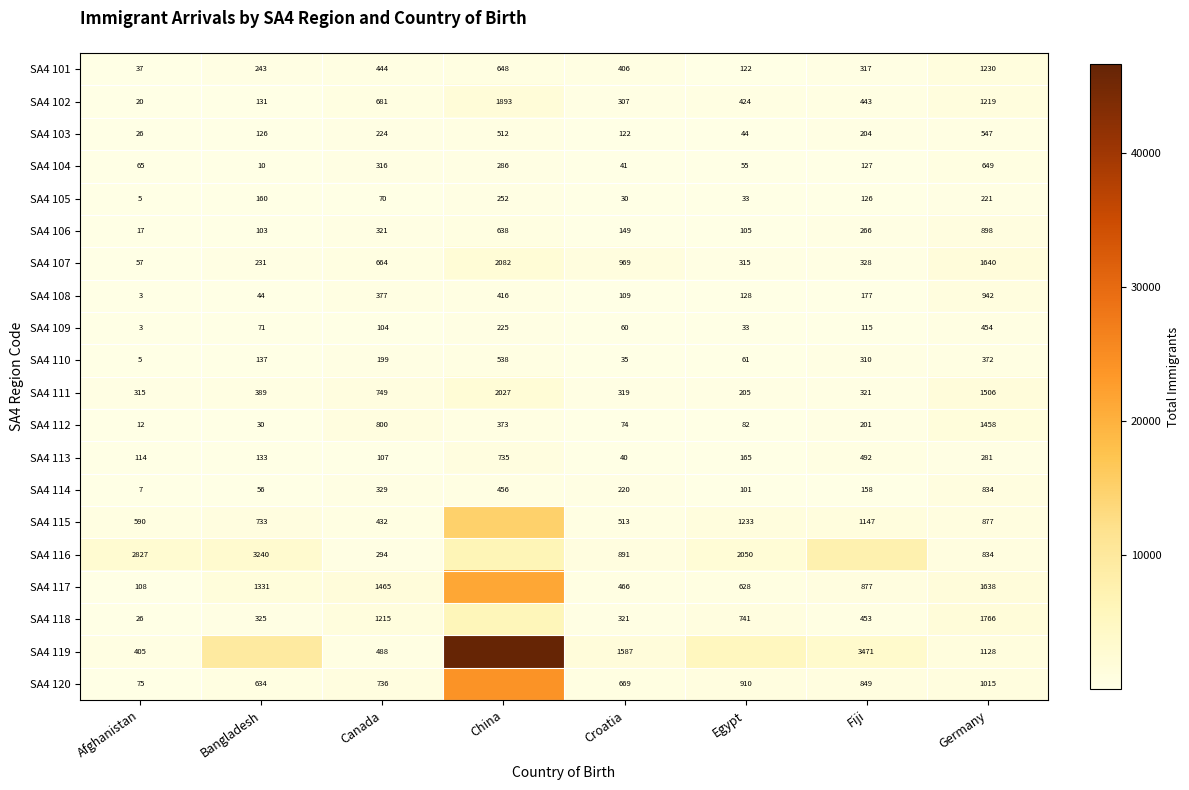

What is the approximate value of SA4 113 at Fiji, to the nearest 10?

490